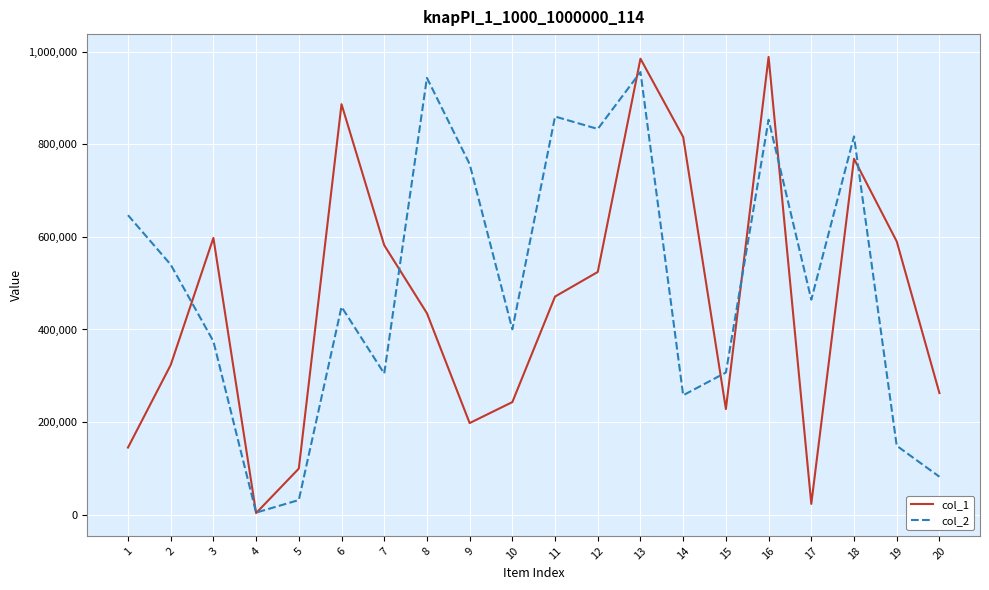

How many lines are shown in the chart?

2